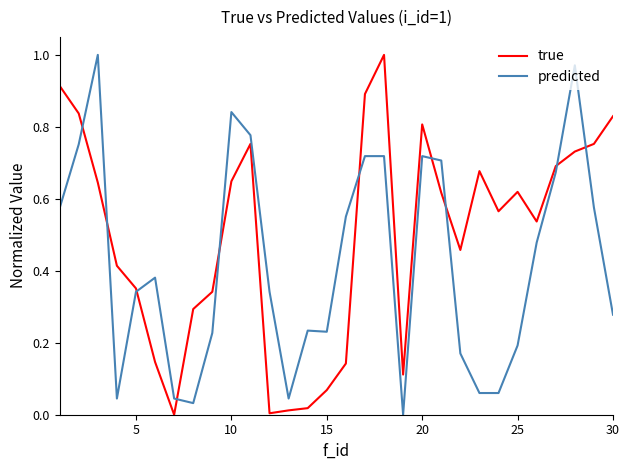

Which series has the largest total across all categories?

true